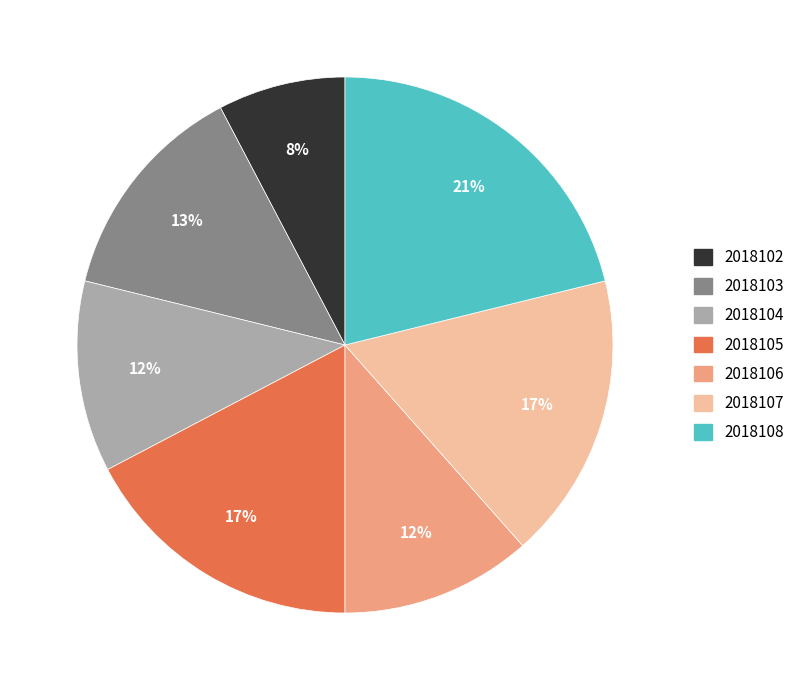

The 2018103 slice represents 8% of the pie. True or false?

False